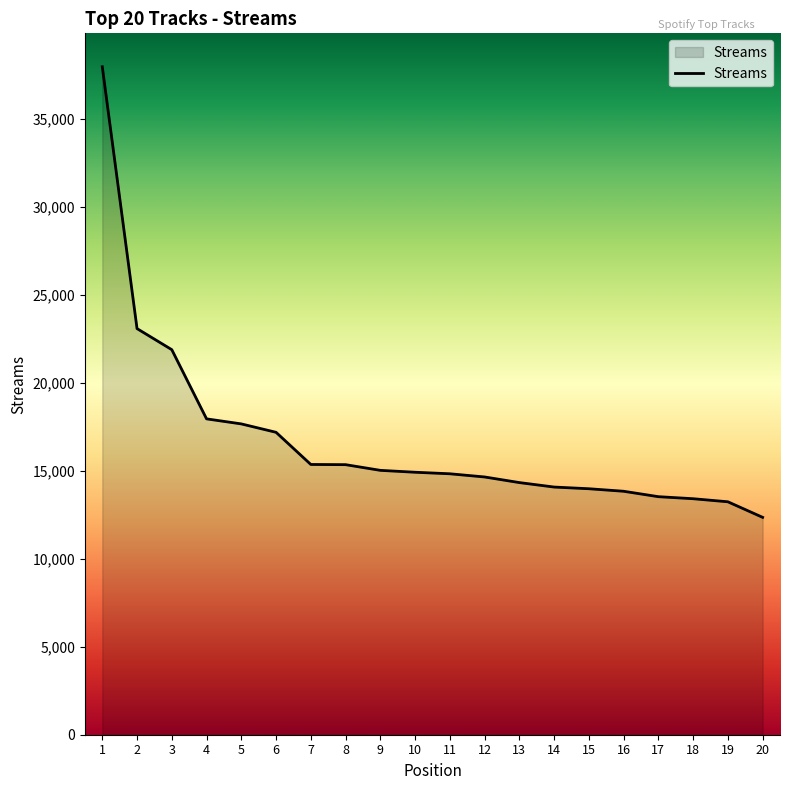

What is the difference between the values at 7 and 3?

6522